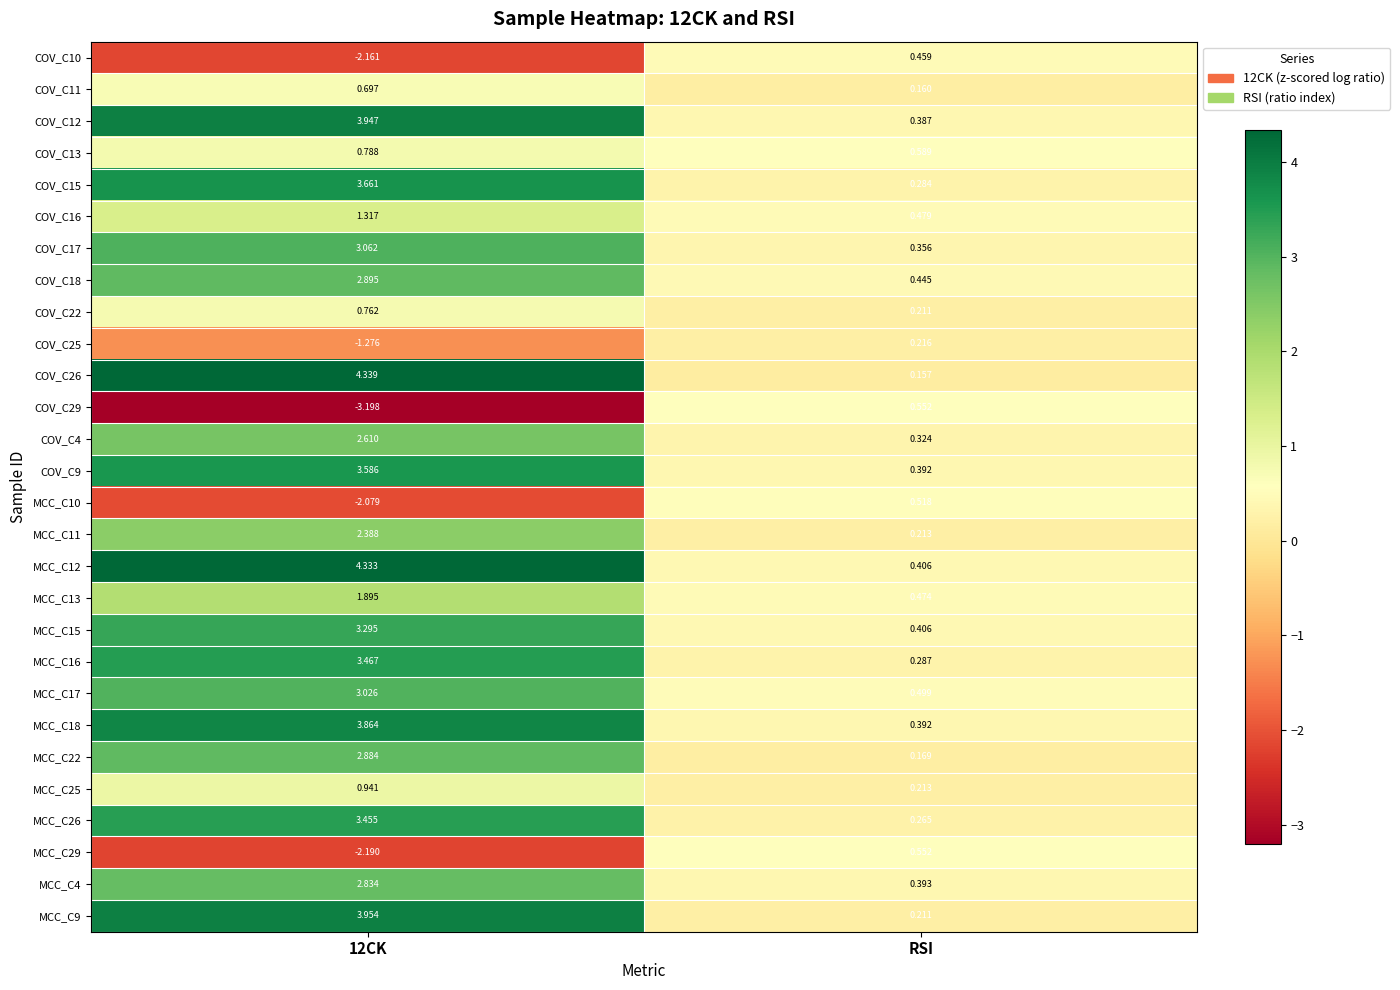

Is the value of COV_C26 at 12CK greater than the value of COV_C22 at RSI?

Yes